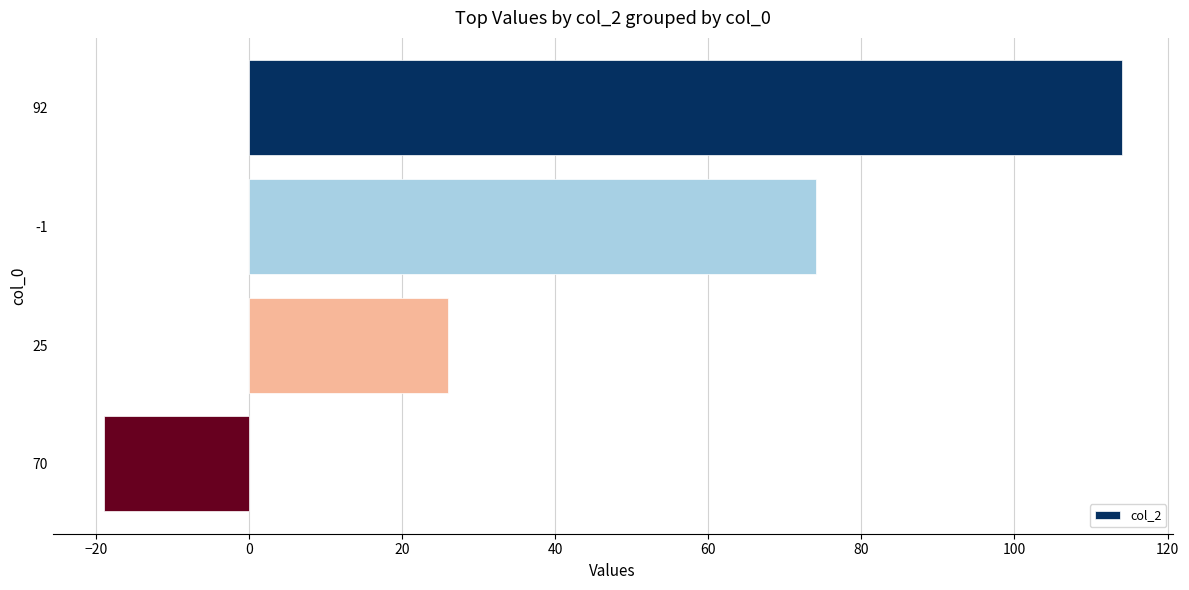

Reading top to bottom, list all the values displayed in this chart.

92=114	-1=74	25=26	70=-19